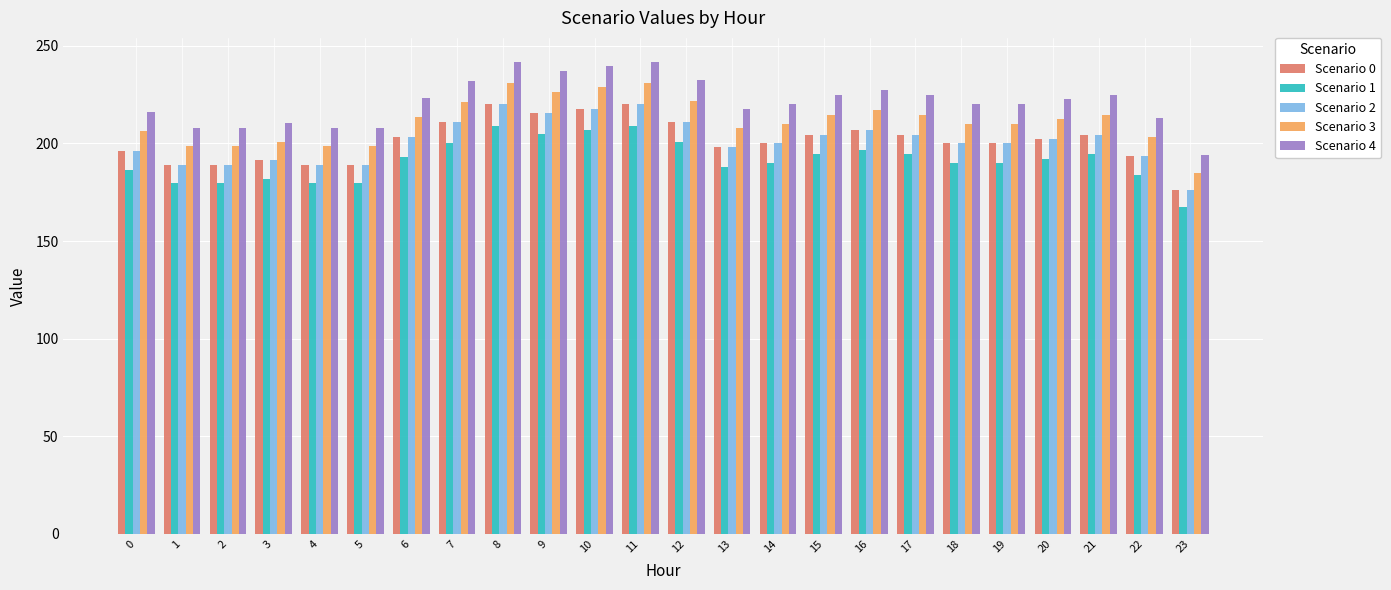

Count the number of data series in this chart.

5